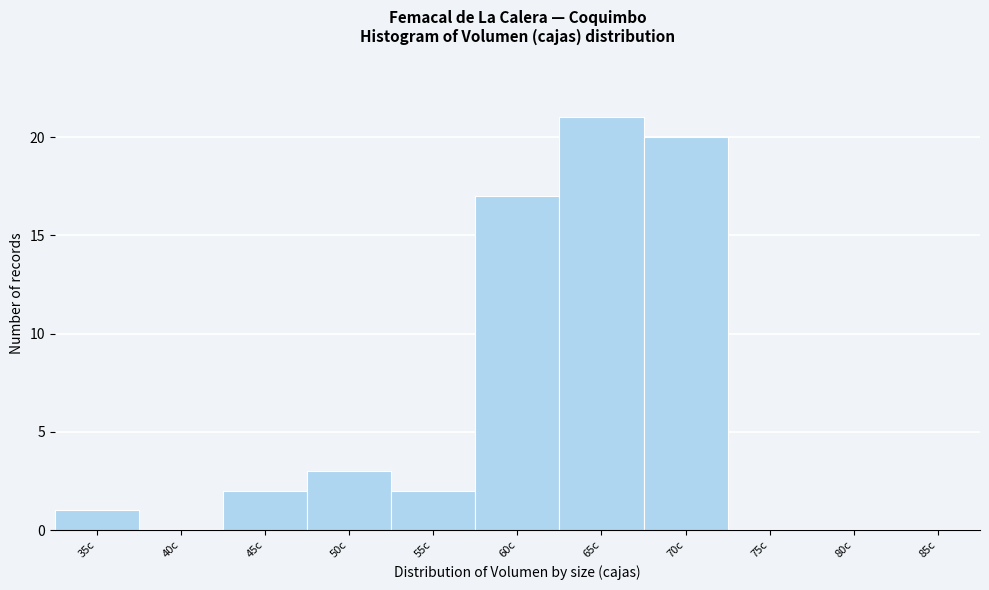

What is the change in value from 35c to 70c?

+19